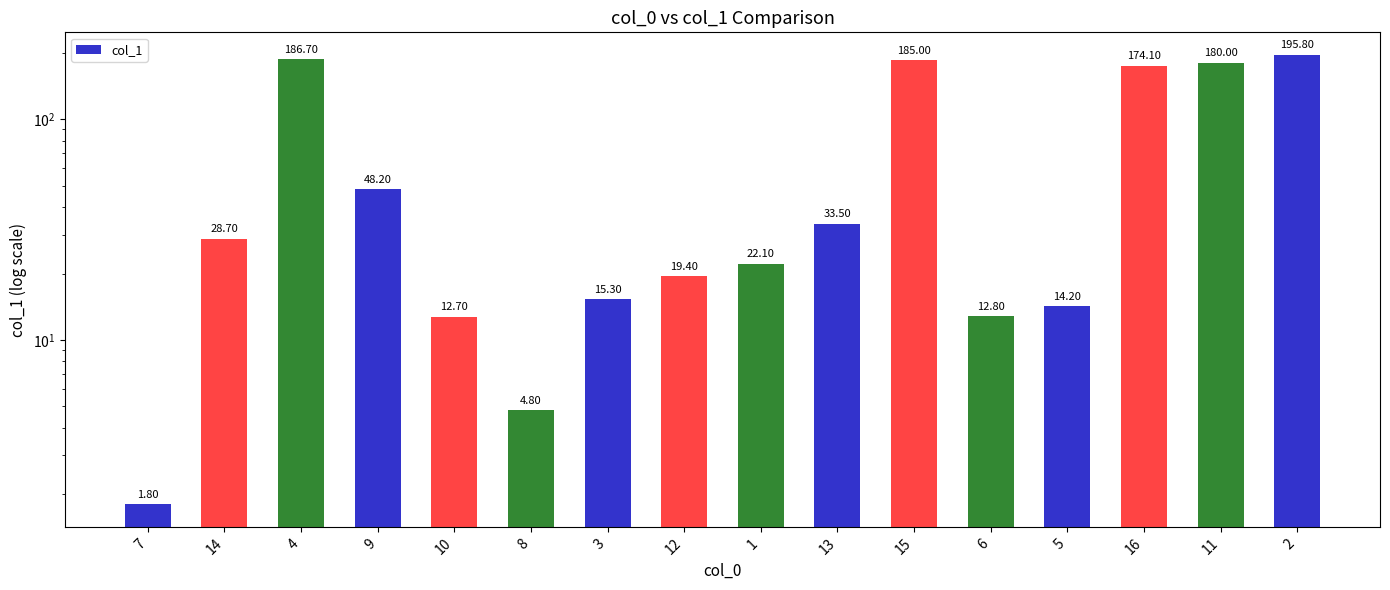

List the labels in order of value, smallest first.

7, 8, 10, 6, 5, 3, 12, 1, 14, 13, 9, 16, 11, 15, 4, 2